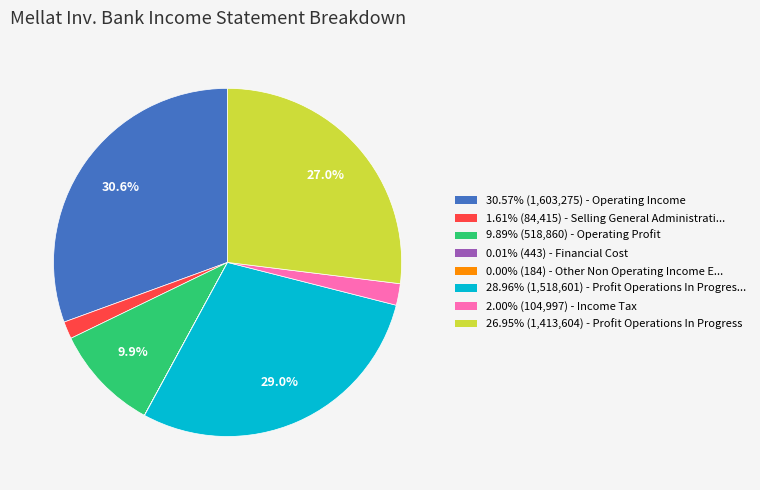

Is there a majority slice in this chart?

No